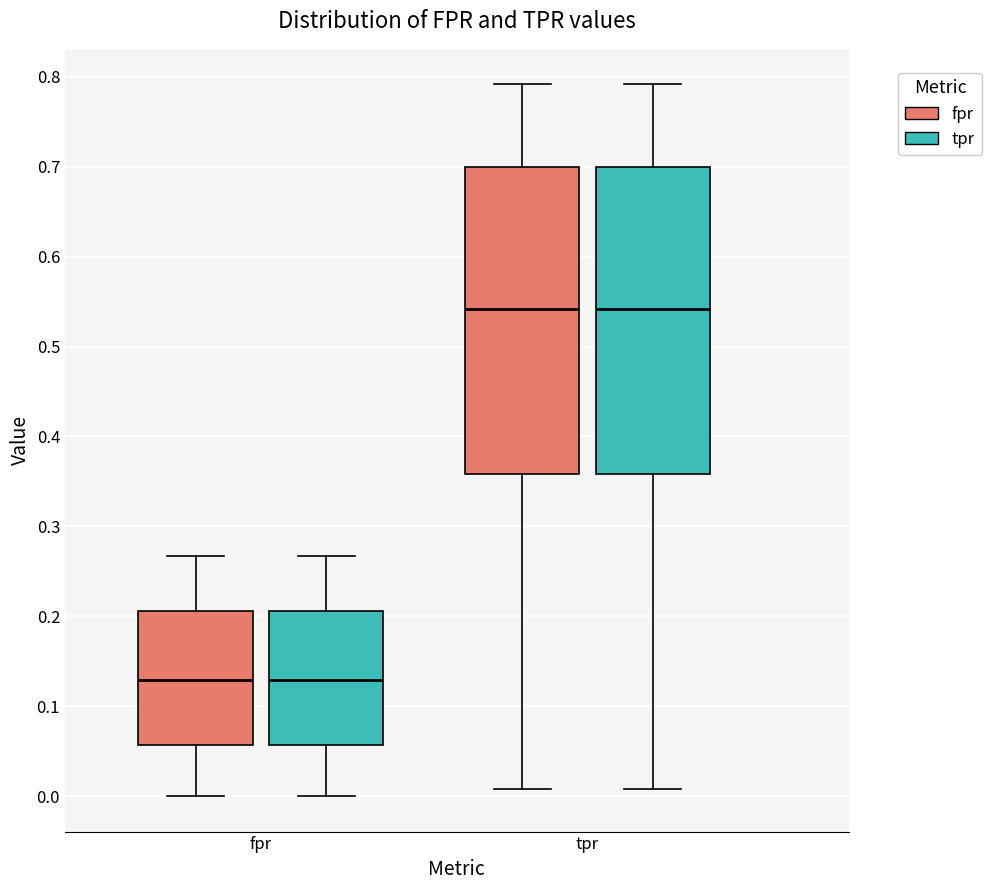

Reading left to right, read every box against the y-axis: the position of its median line, the range the box covers, and the ends of its whiskers. The values are not printed on the chart, so give them approximately, as read against the axis.

fpr (fpr): median 0.13, box 0.06 to 0.21, whiskers 0.00 to 0.27
fpr (tpr): median 0.13, box 0.06 to 0.21, whiskers 0.00 to 0.27
tpr (fpr): median 0.54, box 0.36 to 0.70, whiskers 0.01 to 0.79
tpr (tpr): median 0.54, box 0.36 to 0.70, whiskers 0.01 to 0.79